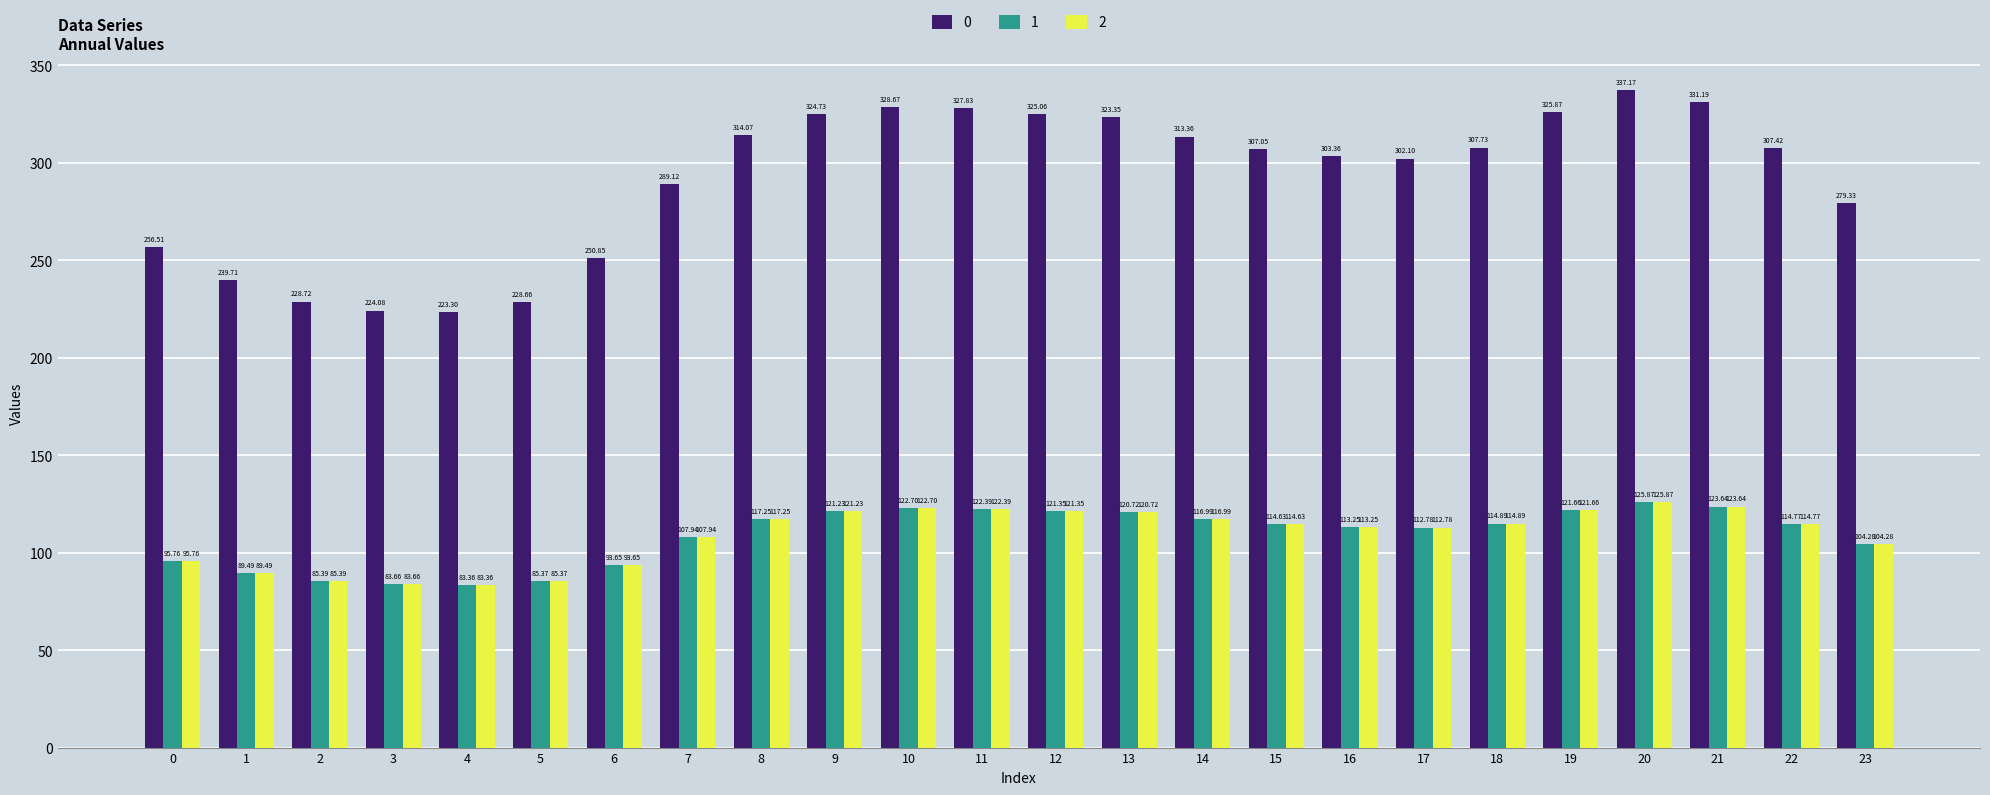

What is the highest value of the 1 series?

125.9